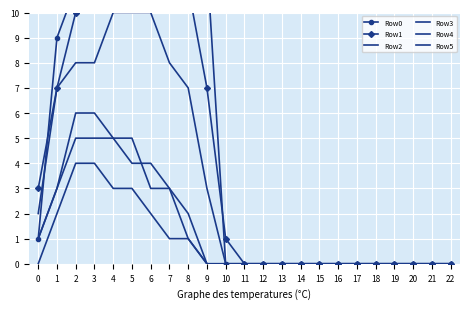

The Row0 series shows -9 at 15. True or false?

False